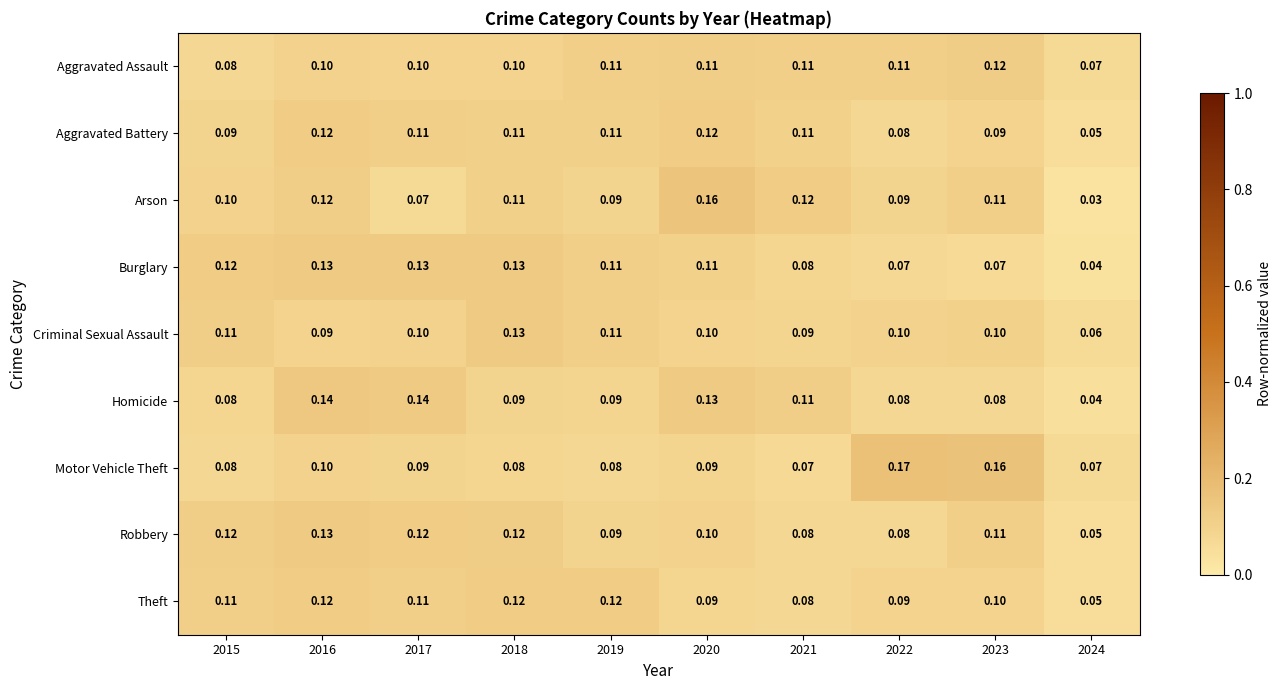

Which series has the widest spread of values?

Arson